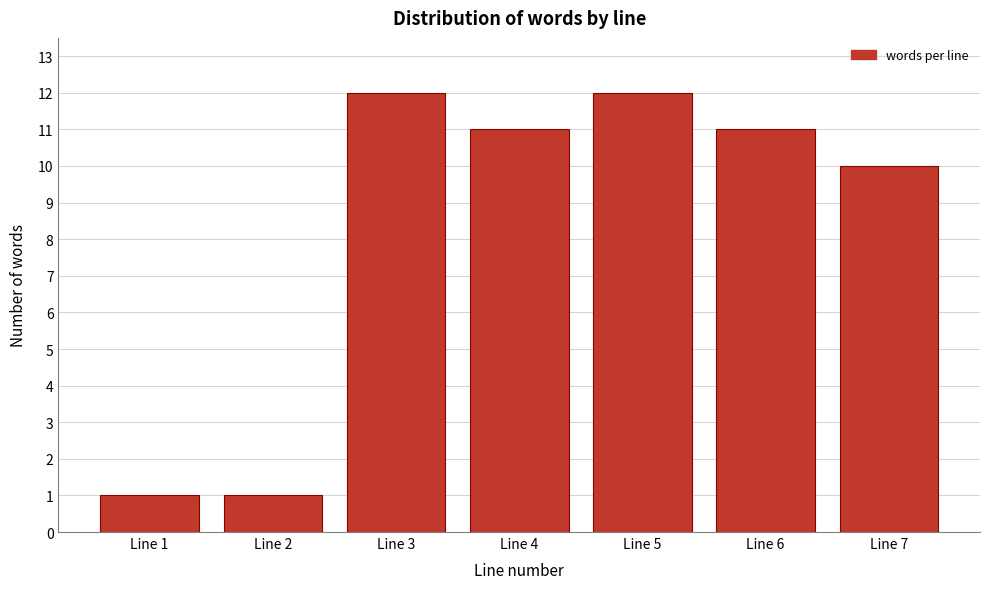

Reading left to right, list all the values displayed in this chart.

1	1	12	11	12	11	10